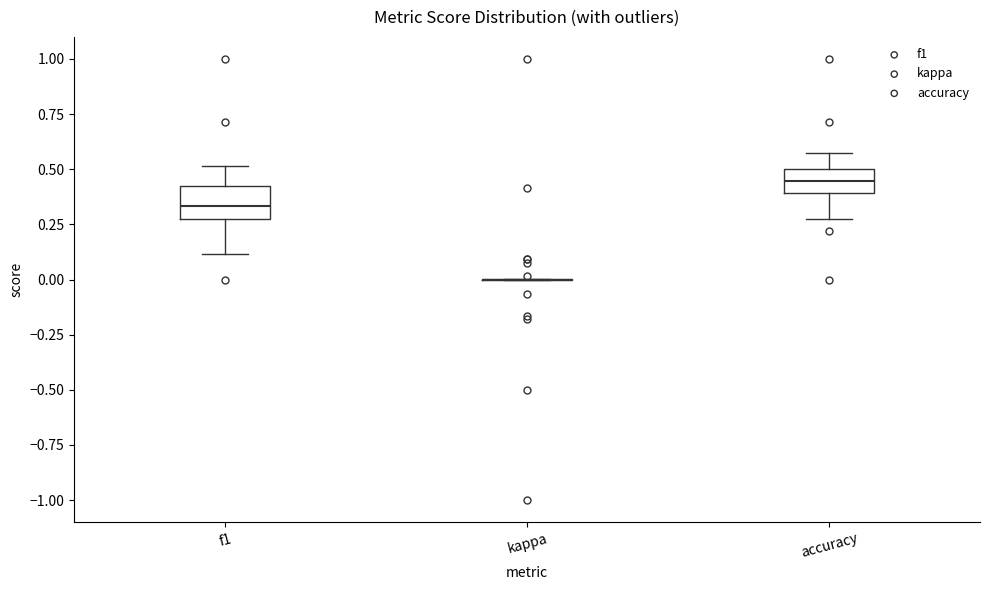

Reading left to right, read every box against the y-axis: the position of its median line, the range the box covers, and the ends of its whiskers. The values are not printed on the chart, so give them approximately, as read against the axis.

f1: median 0.35, box 0.25 to 0.40, whiskers 0.10 to 0.50
kappa: box collapsed to a line at 0.00, whiskers 0.00 to 0.00
accuracy: median 0.45, box 0.40 to 0.50, whiskers 0.25 to 0.55